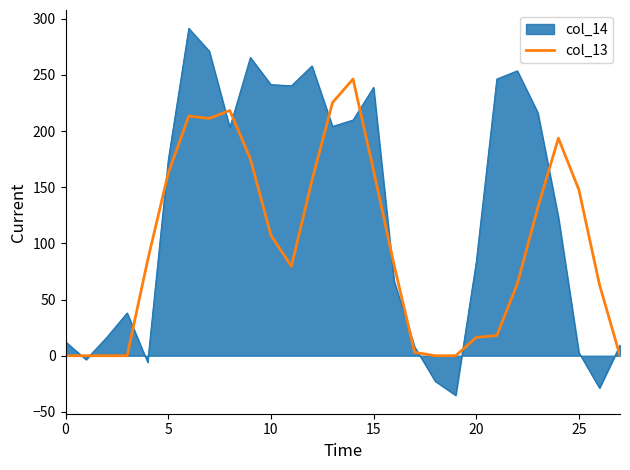

What is the greatest value displayed?

291.5